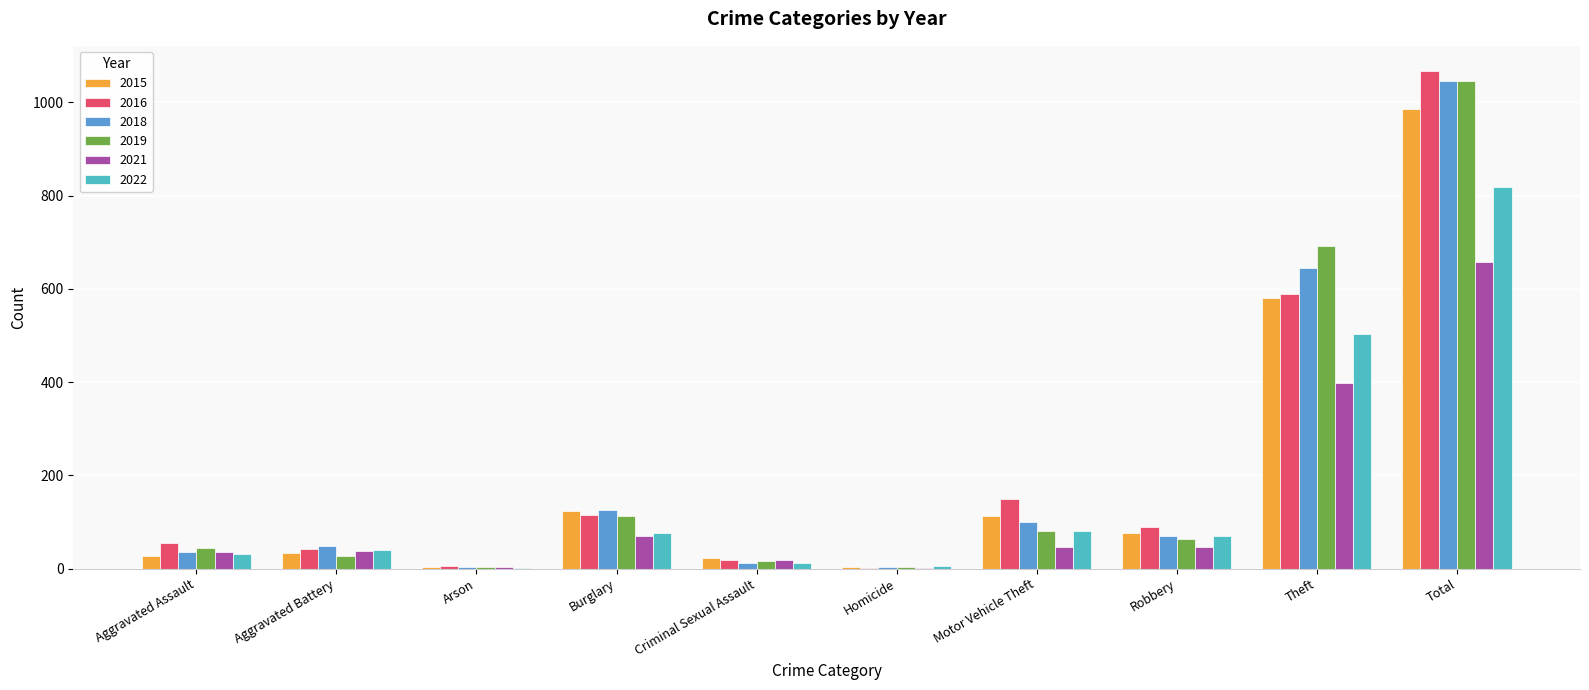

True or false: 2015 has a value of 395 at Theft.

False